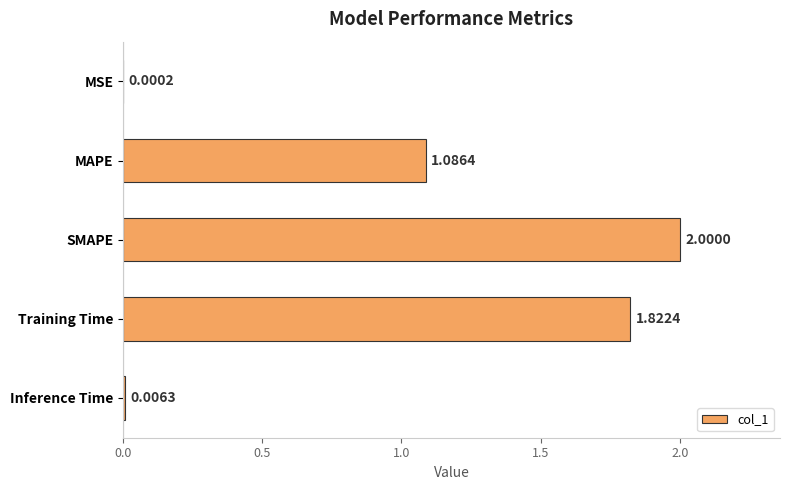

Where is the data nearest to the value 1?

MAPE